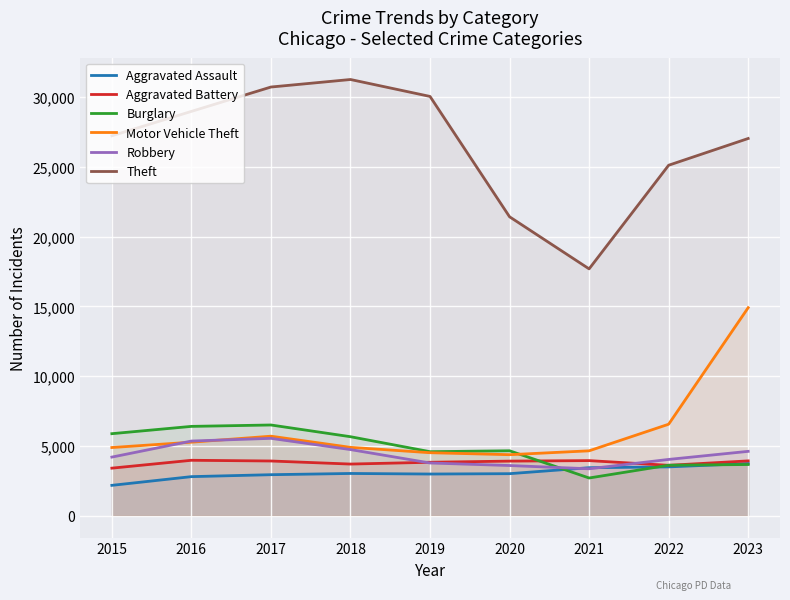

Reading left to right, what are all the values shown in this chart?

Aggravated Assault: 2180	2804	2943	3031	2991	3016	3444	3503	3743
Aggravated Battery: 3412	3976	3925	3705	3834	3917	3952	3615	3932
Burglary: 5882	6405	6505	5665	4591	4657	2707	3622	3673
Motor Vehicle Theft: 4890	5273	5702	4903	4519	4377	4654	6560	14910
Robbery: 4204	5354	5548	4743	3782	3600	3367	4037	4616
Theft: 27227	28975	30721	31260	30047	21423	17691	25117	27034